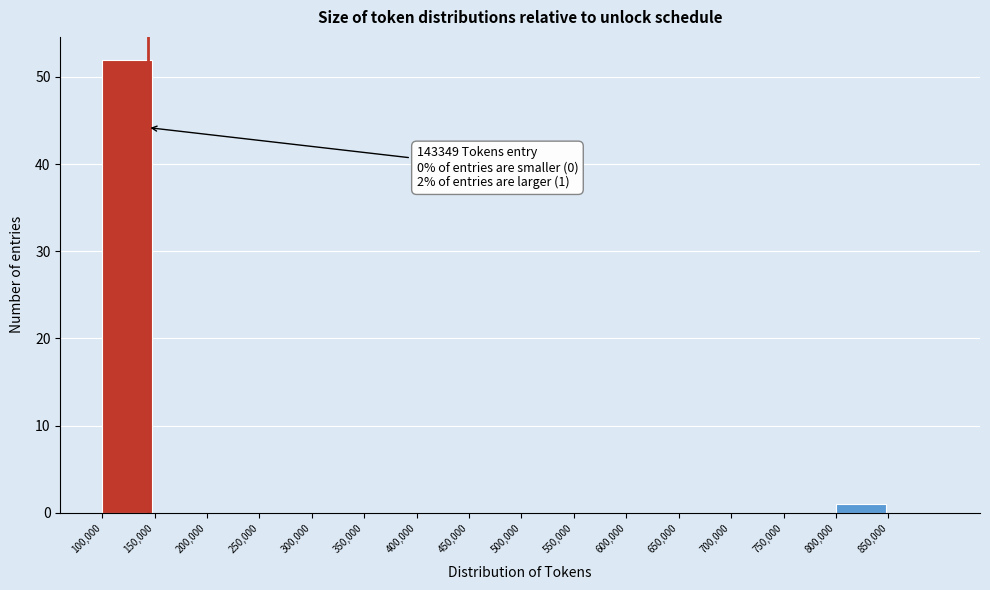

Over which range of the x-axis is the bar tallest?

100000 to 150000